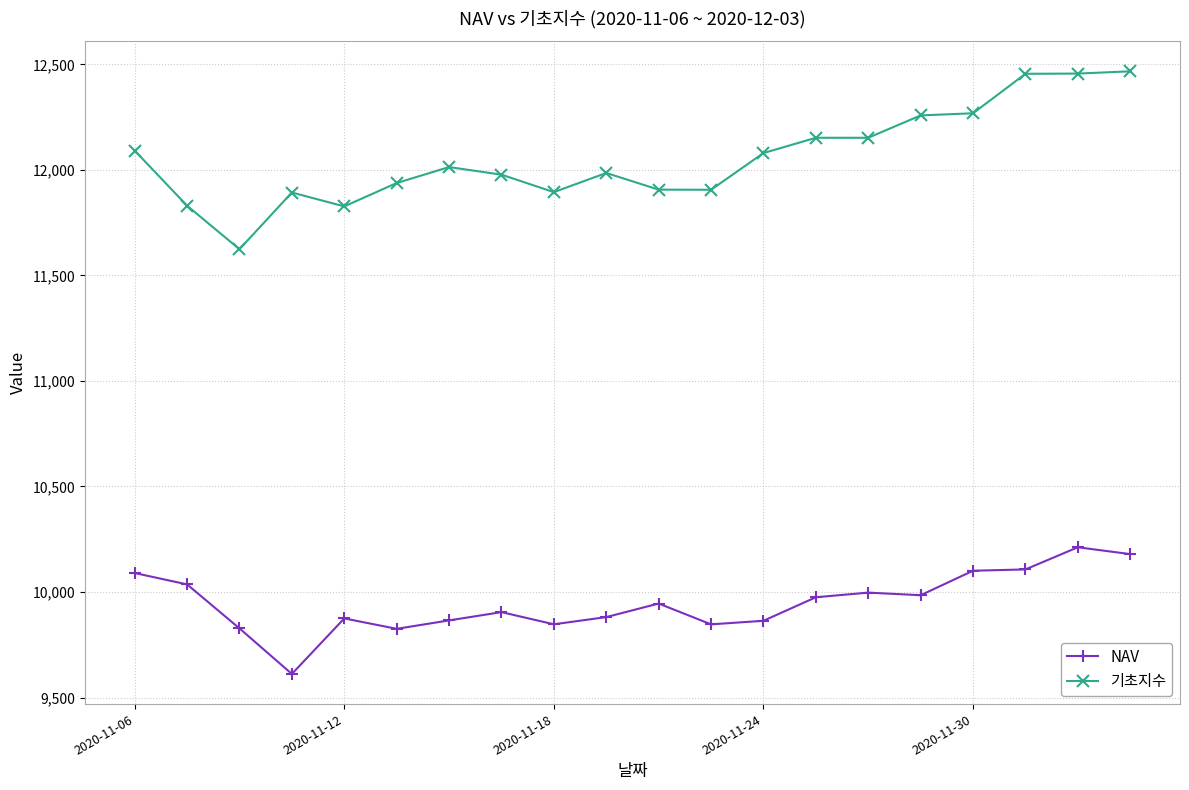

At how many categories does at least one series exceed 11261?

20